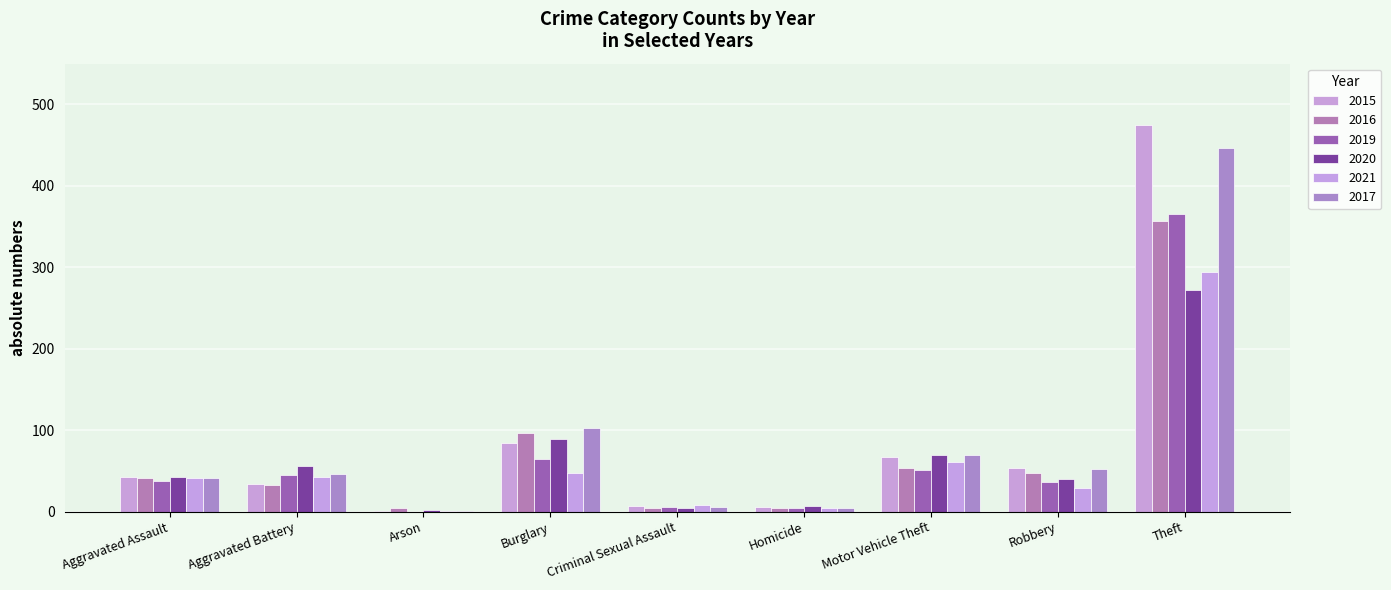

Are the bars horizontal?

No